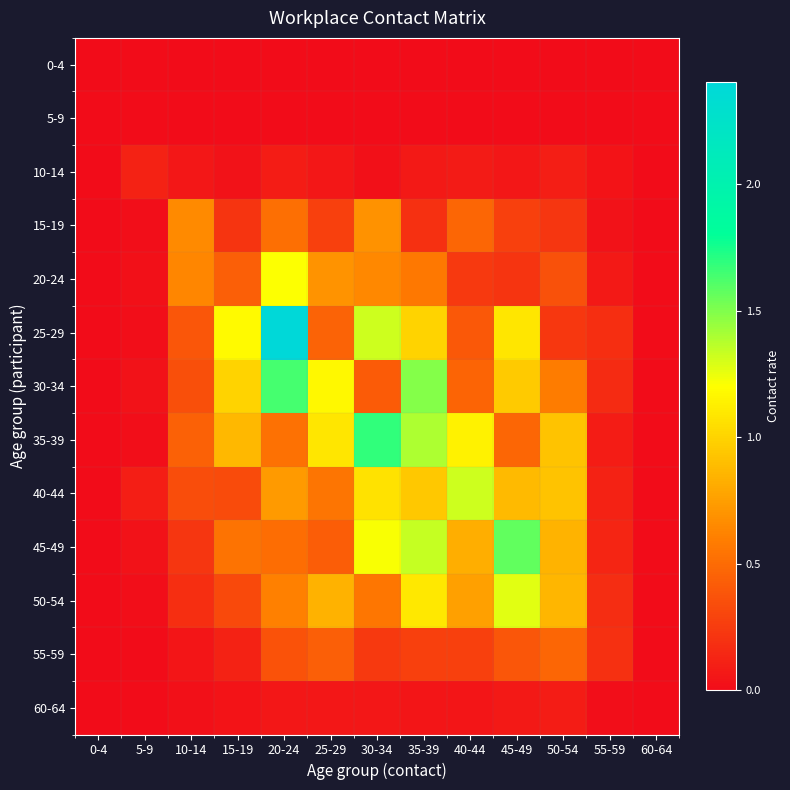

Which label corresponds to the largest value in the chart?

20-24